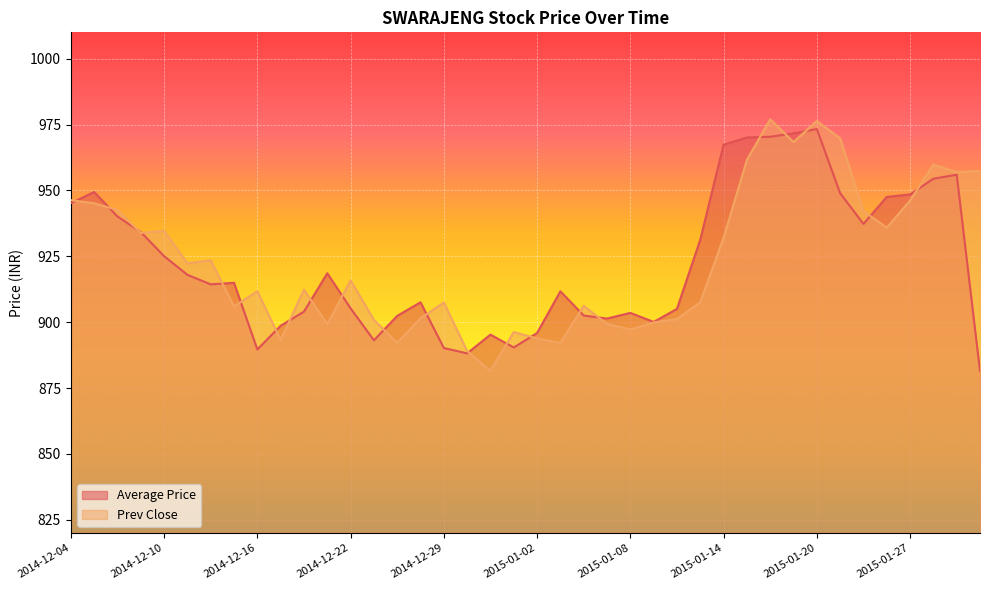

How many interior local peaks does the Average Price series have?

9